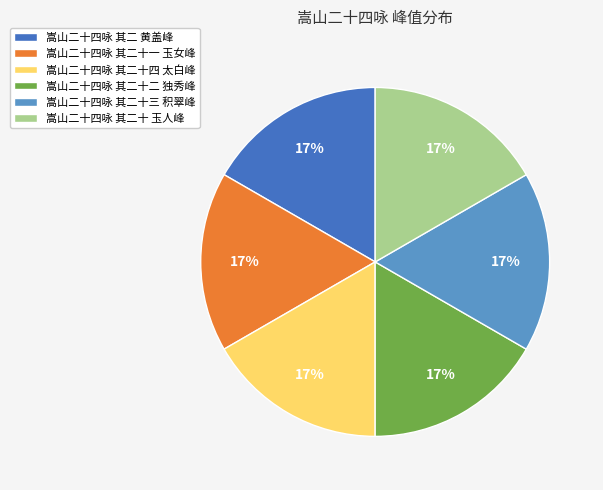

Is it true that 嵩山二十四咏 其二十三 积翠峰 is 17% of the pie?

True